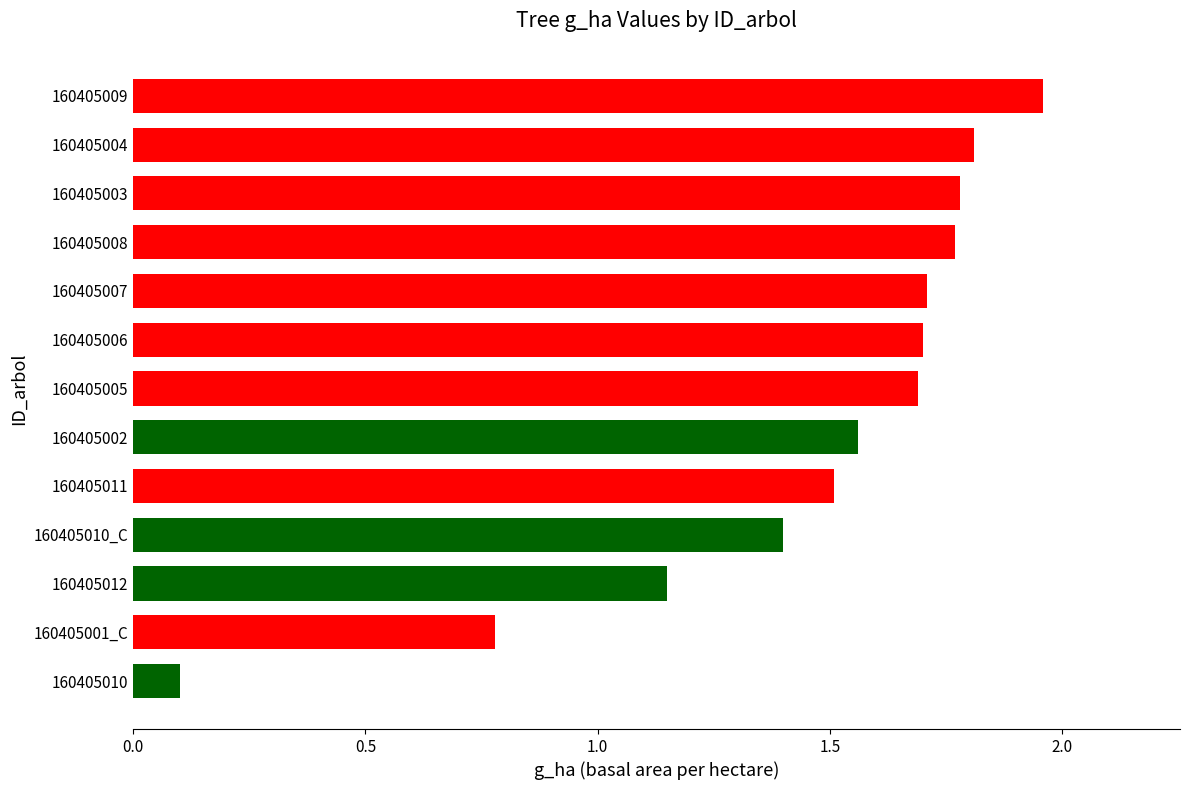

At which category does the chart reach its minimum across all series?

160405010